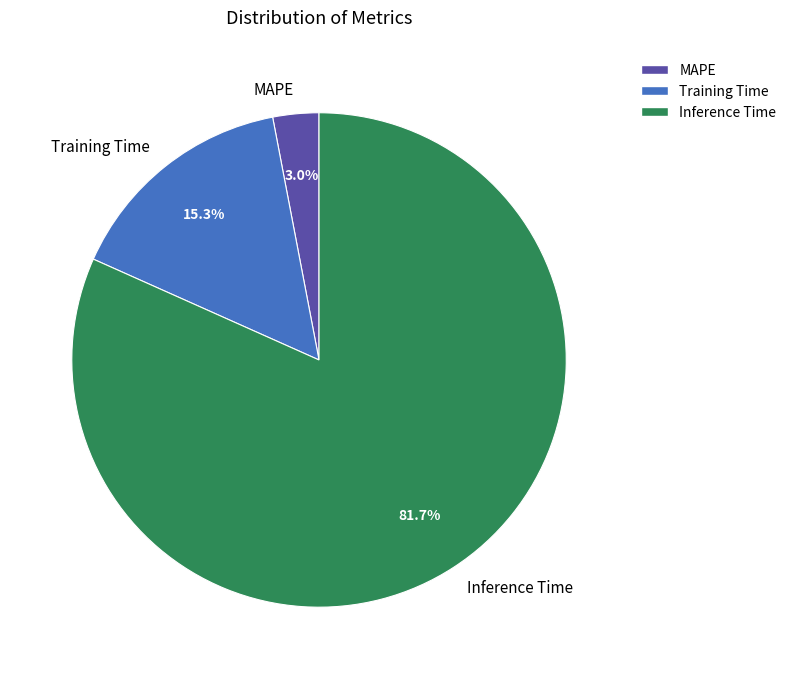

Rank the categories by value from highest to lowest.

Inference Time, Training Time, MAPE